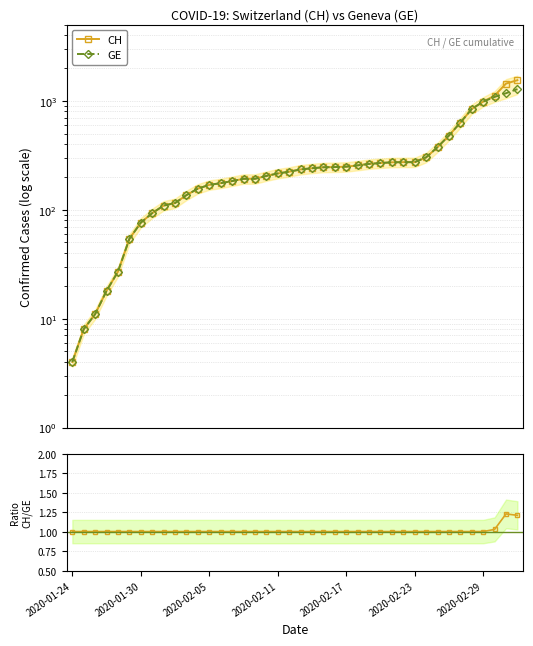

At which label does GE reach its minimum?

2020-01-24